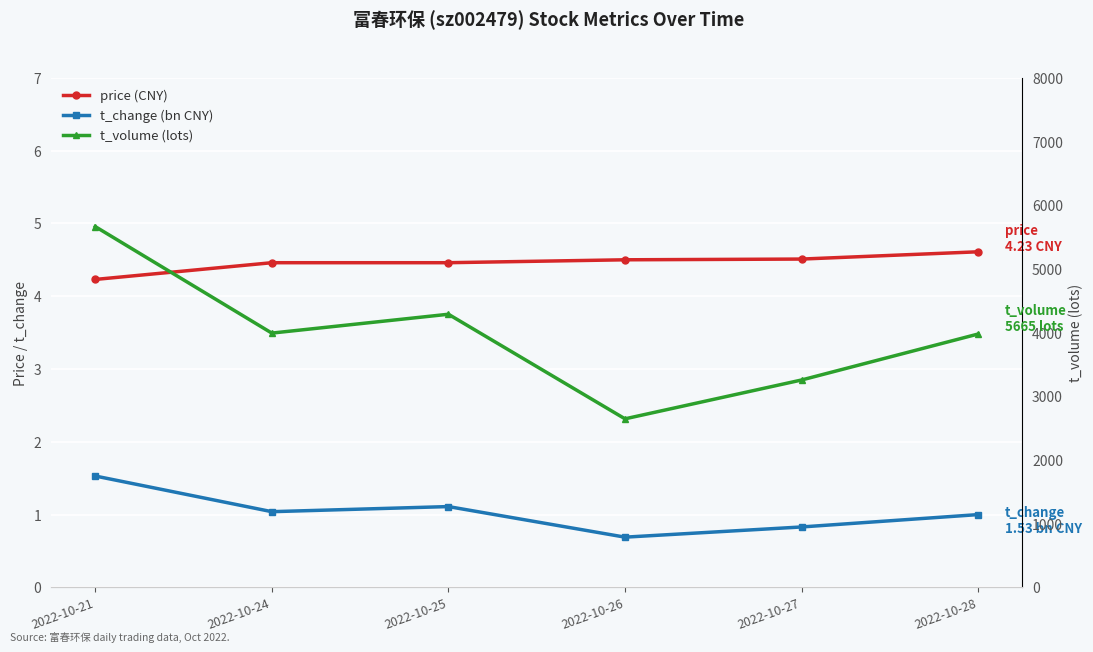

Is the value of price (CNY) at 2022-10-28 greater than the value of t_volume (lots) at 2022-10-21?

No